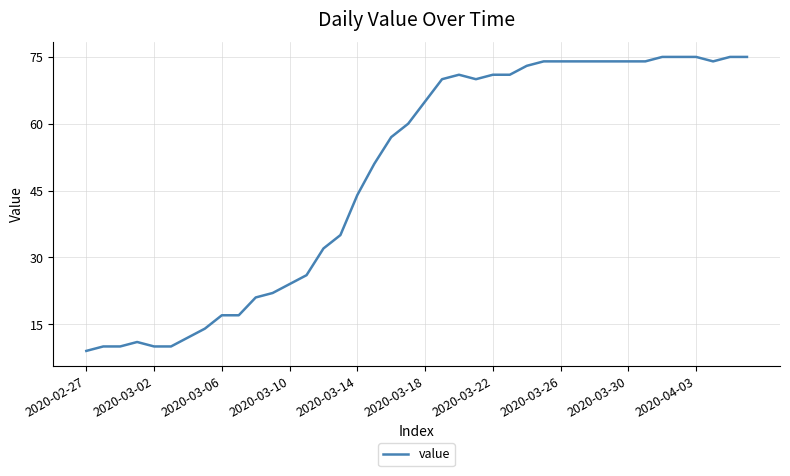

Reading right to left, extract all data points from this chart.

75	75	74	75	75	75	74	74	74	74	74	74	74	73	71	71	70	71	70	65	60	57	51	44	35	32	26	24	22	21	17	17	14	12	10	10	11	10	10	9